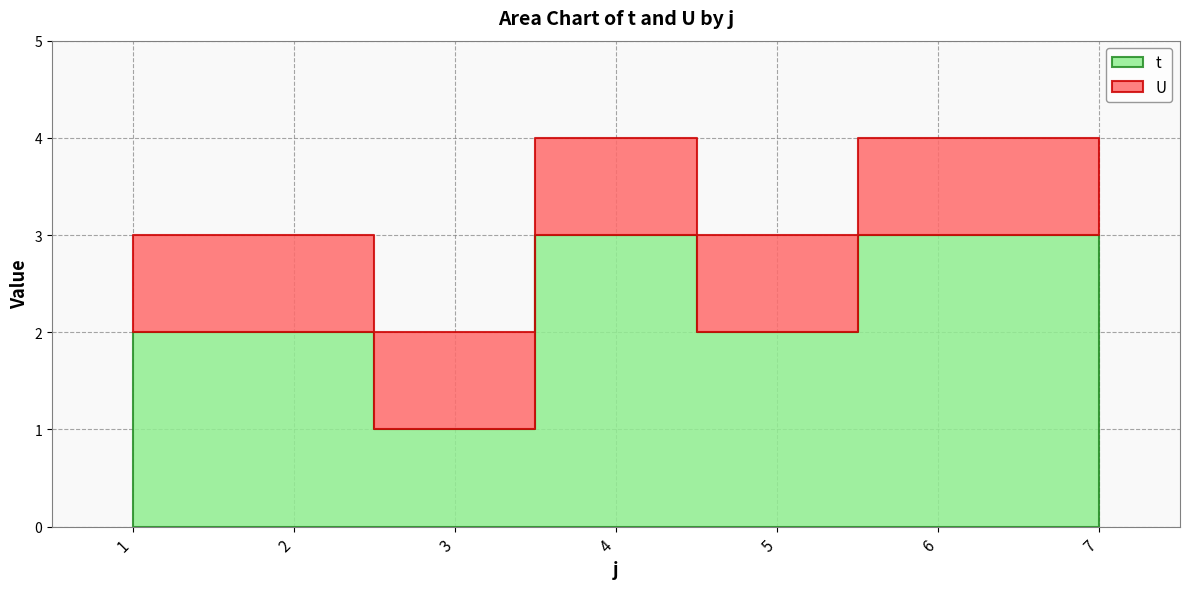

Which category has the highest value across all series?

4